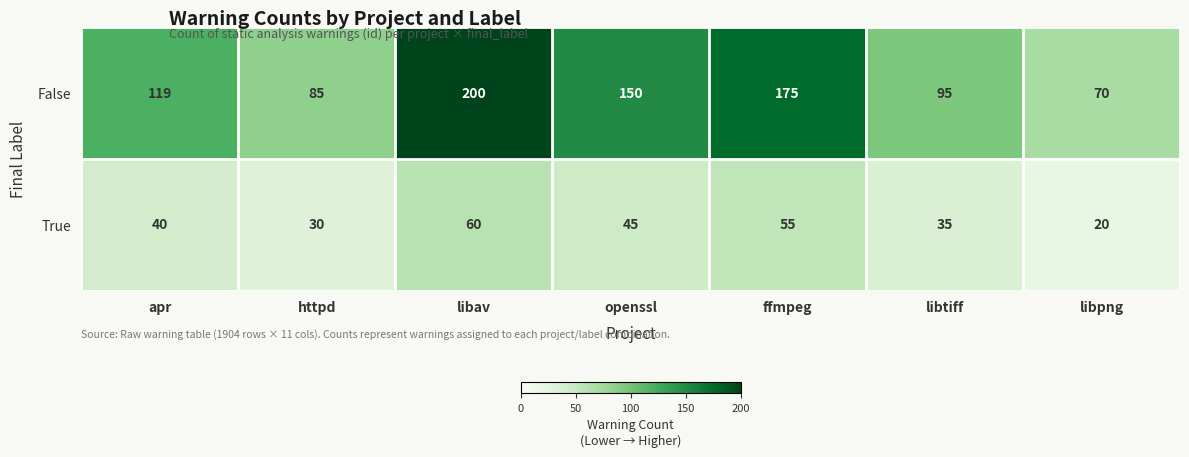

At ffmpeg, list the series in order from smallest to largest.

True, False